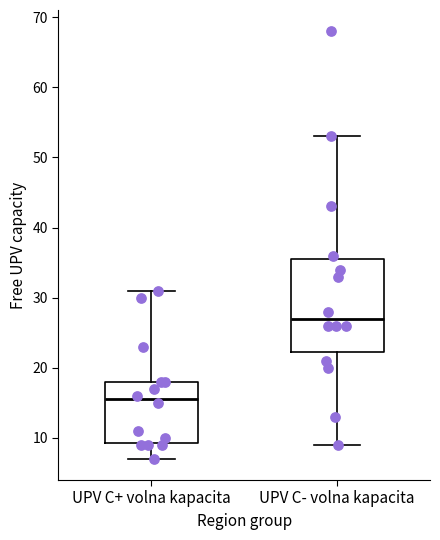

Comparing the boxes themselves (not the whiskers), which one is the tallest?

UPV C- volna kapacita